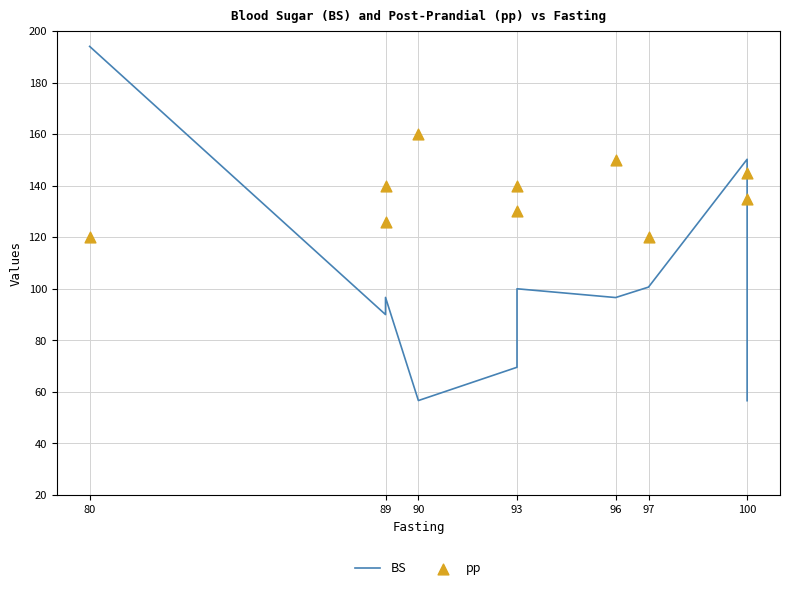

Which series has the widest spread of Y values?

BS